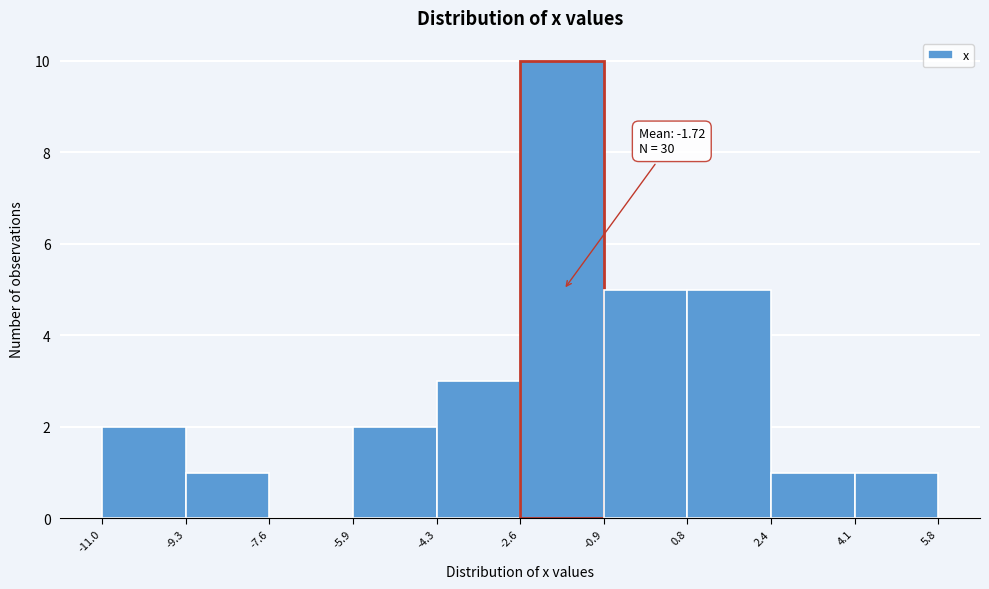

Which range on the x-axis has the tallest bar?

-2.6 to -0.9